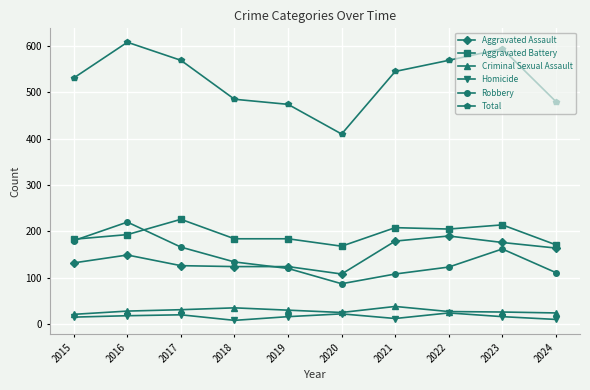

True or false: Aggravated Assault has a value of 179 at 2021.

True